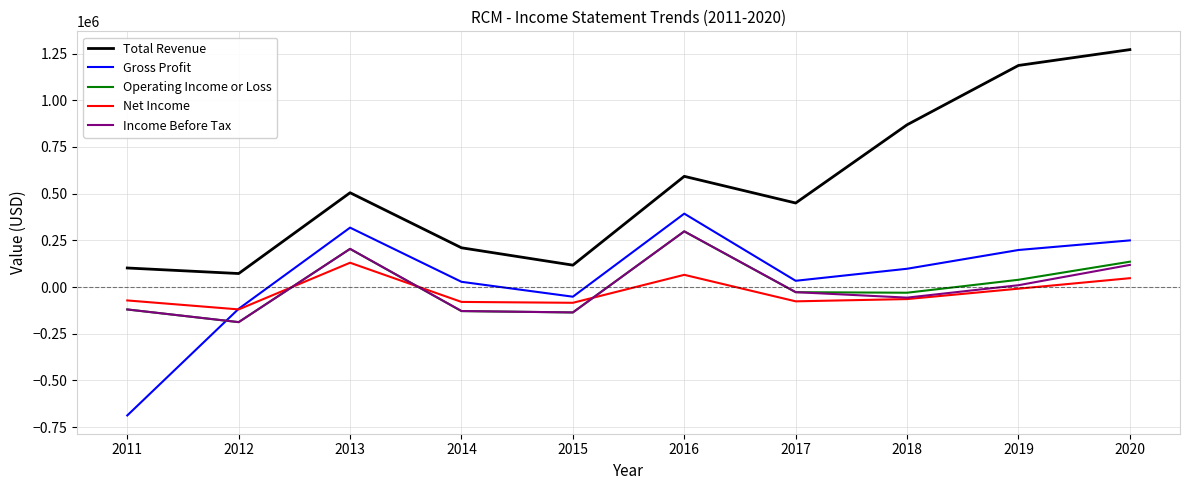

Is the value of Net Income at 2012 greater than the value of Total Revenue at 2011?

No